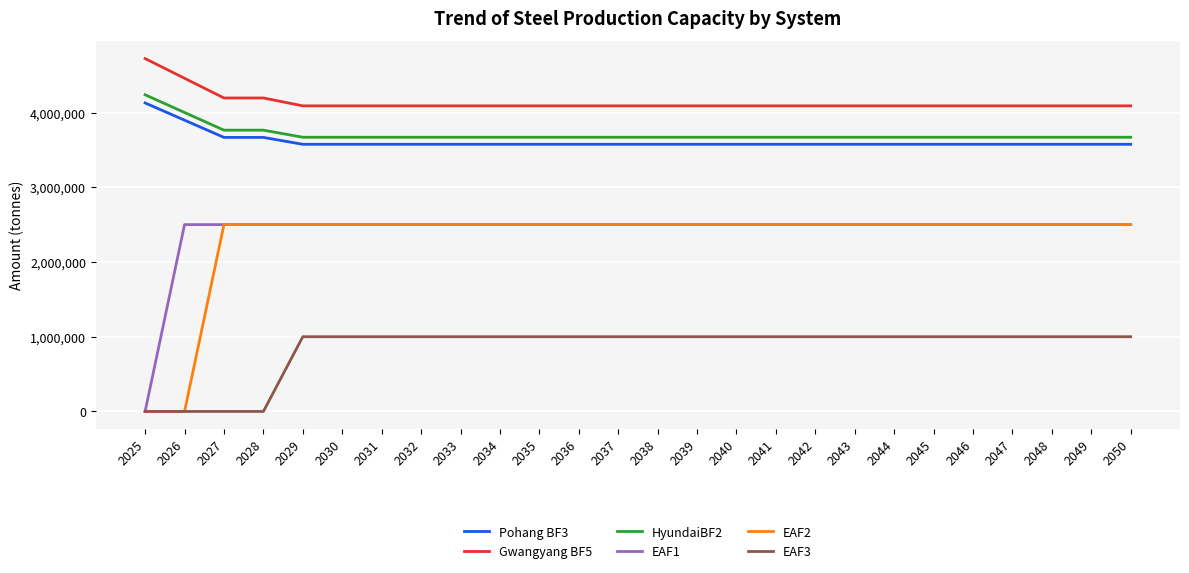

True or false: HyundaiBF2 and Gwangyang BF5 intersect in this chart.

False